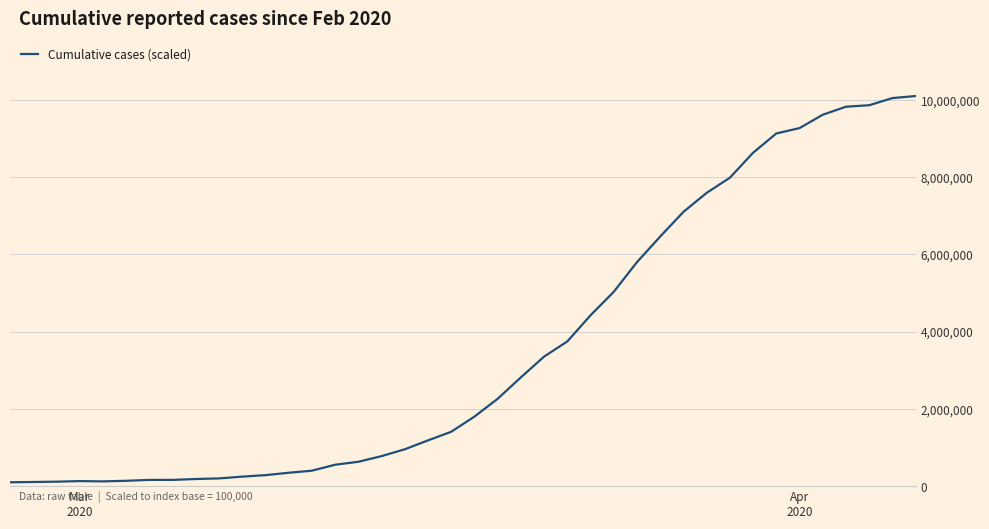

What is the greatest value displayed?

10100000.0